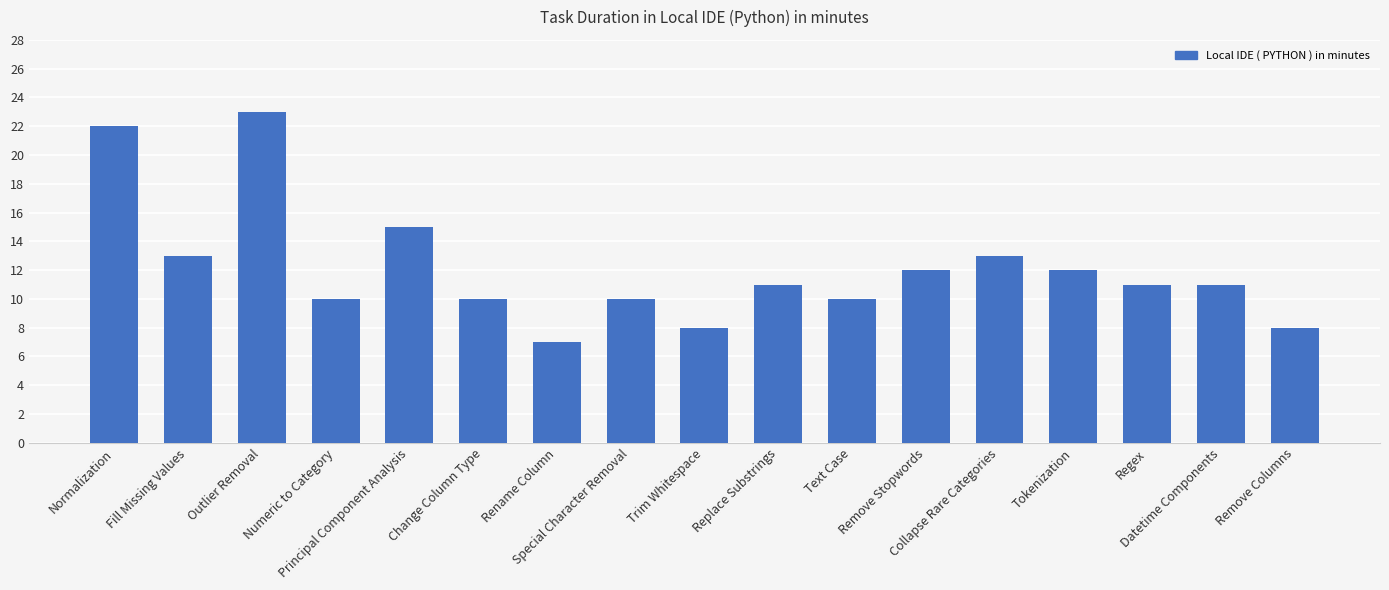

Where does the data first go above 11?

Normalization